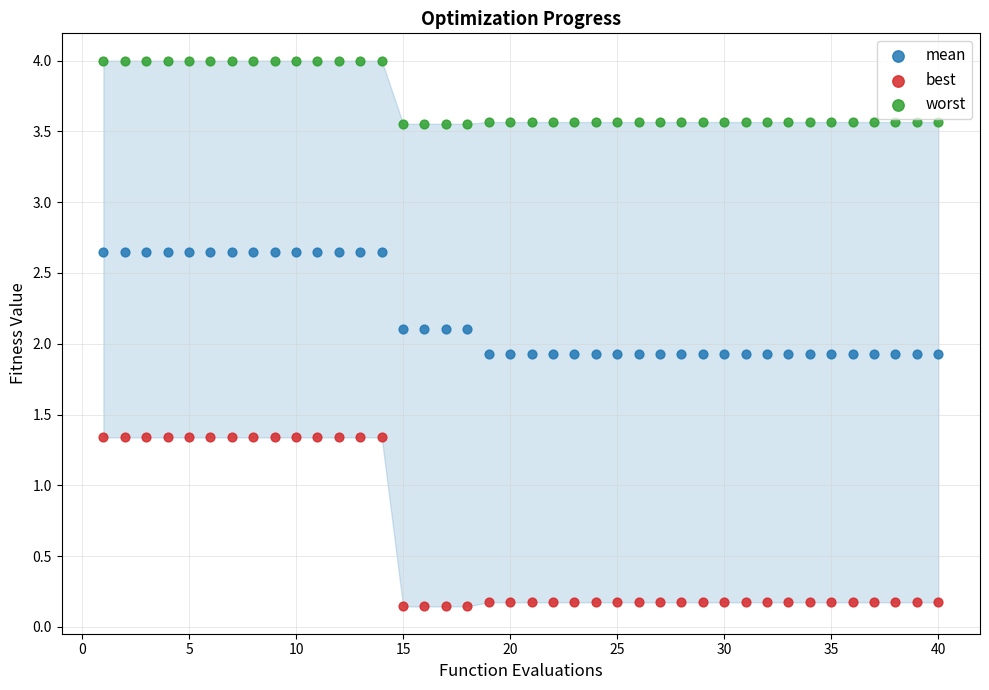

Which series reaches the maximum Y coordinate?

worst